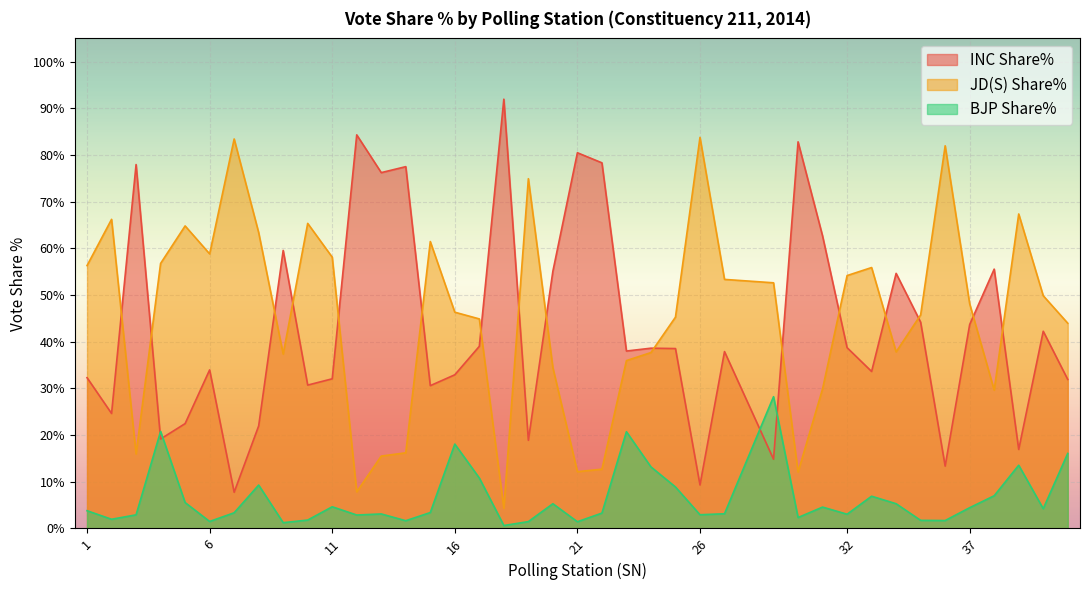

How many lines are shown in the chart?

3